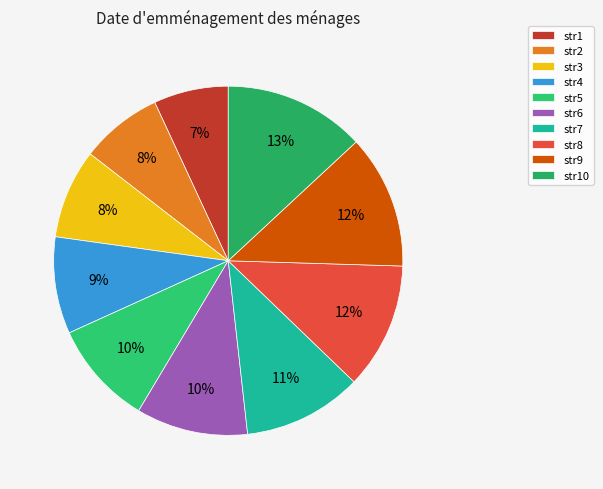

How many segments does this pie chart have?

10